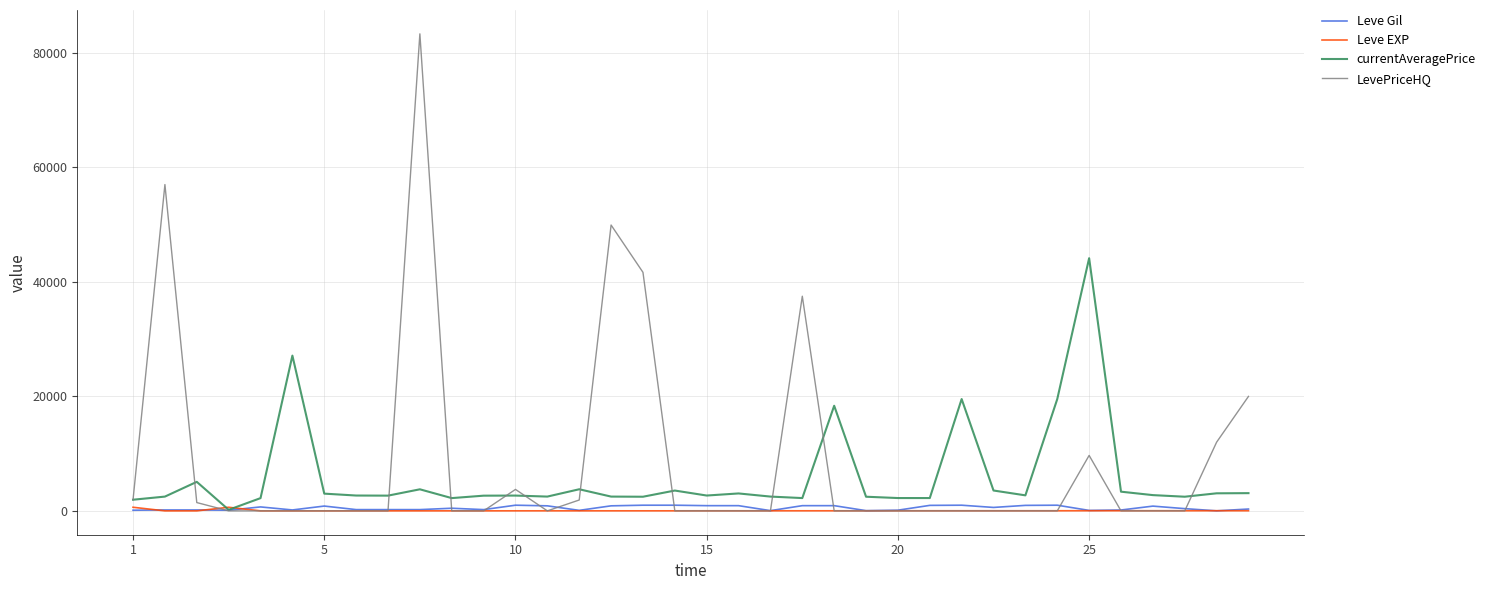

Which series has the largest range (max minus min)?

LevePriceHQ